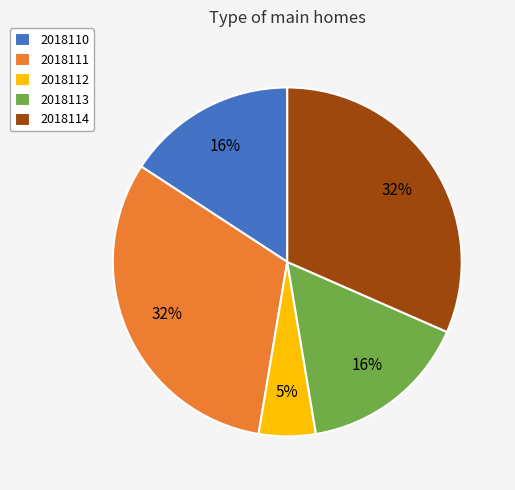

To the nearest percent, what is the average slice percentage?

20%